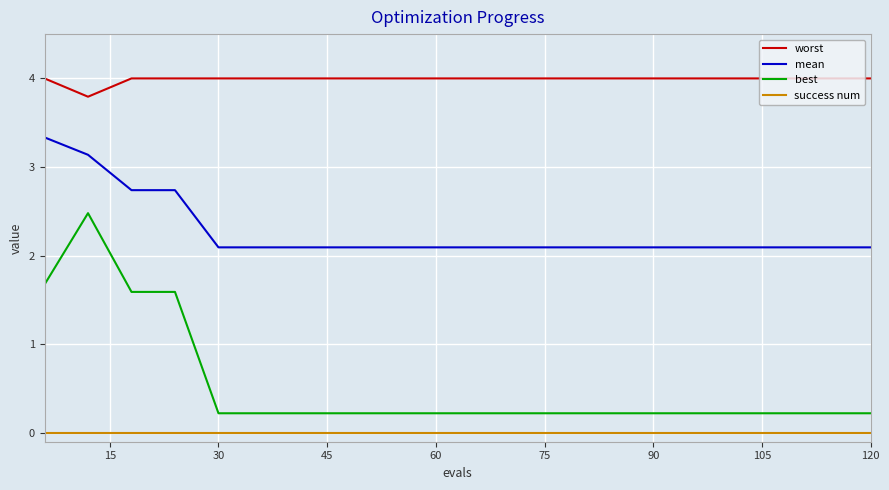

What is the maximum value shown in the chart?

4.0